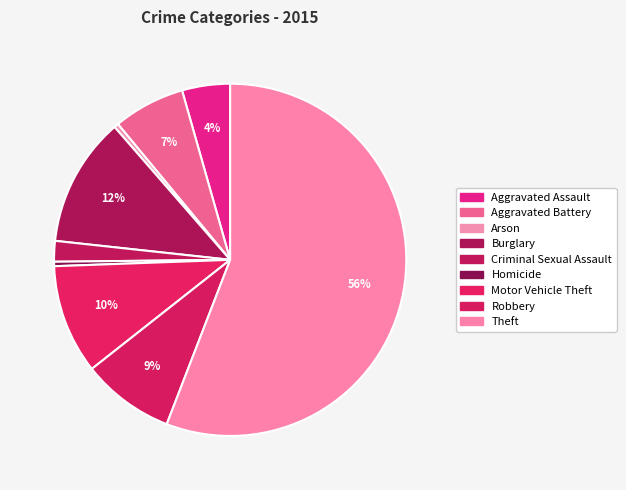

To the nearest percent, what is the combined percentage of Aggravated Assault and Homicide?

5%